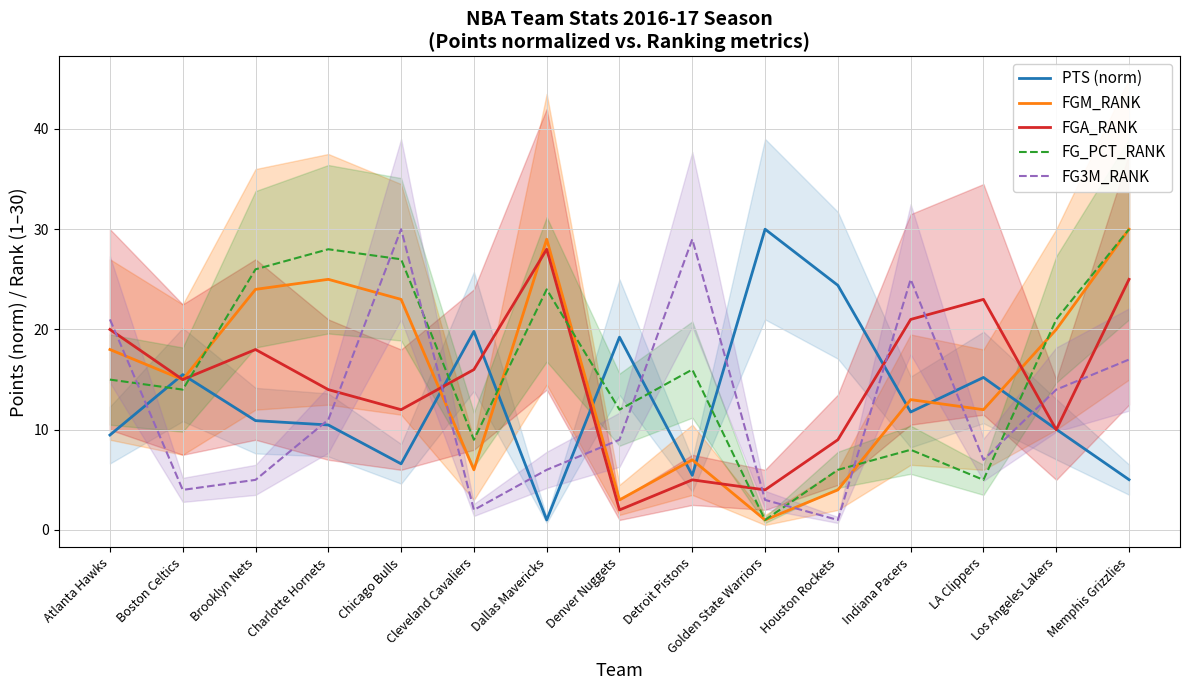

Does the chart have visible grid lines?

Yes